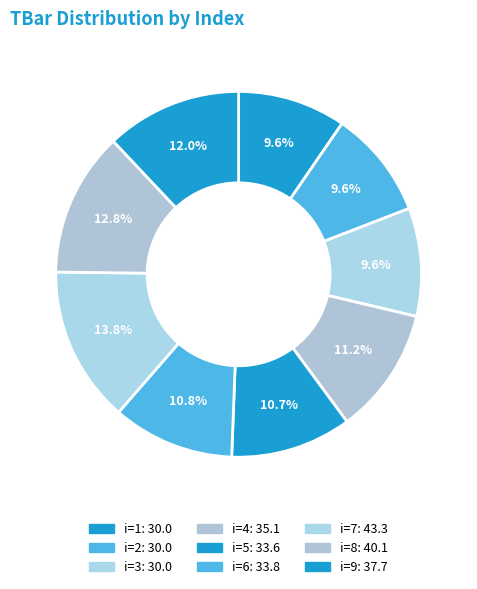

Count the number of slices in the pie.

9